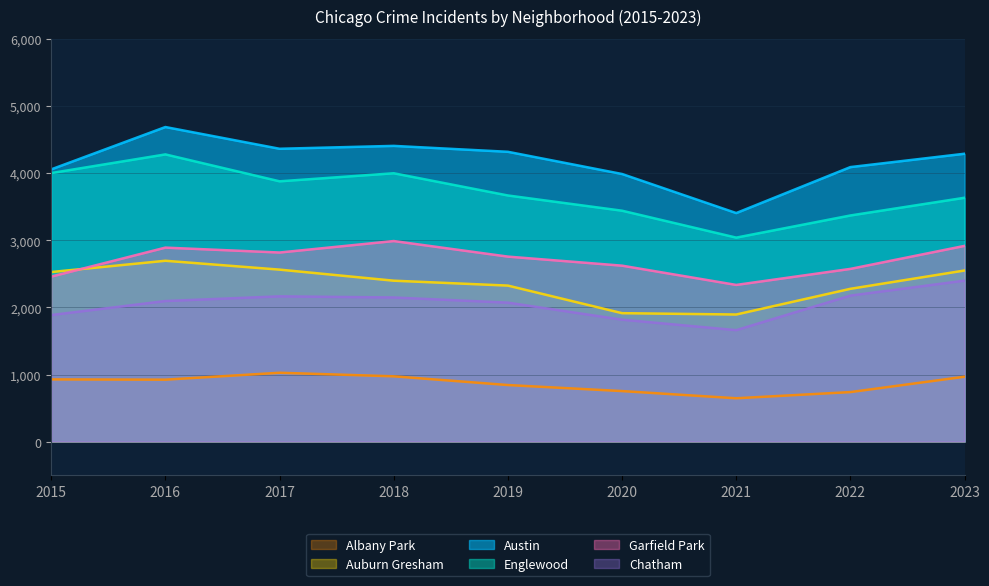

Reading right to left, what are all the values shown in this chart?

Albany Park: 967	738	646	753	843	973	1026	923	927
Auburn Gresham: 2550	2277	1894	1914	2325	2398	2563	2695	2527
Austin: 4290	4091	3406	3988	4319	4407	4364	4688	4057
Englewood: 3634	3370	3040	3441	3668	3999	3879	4280	4002
Garfield Park: 2917	2574	2335	2622	2757	2989	2818	2891	2459
Chatham: 2399	2176	1661	1817	2071	2148	2165	2095	1886